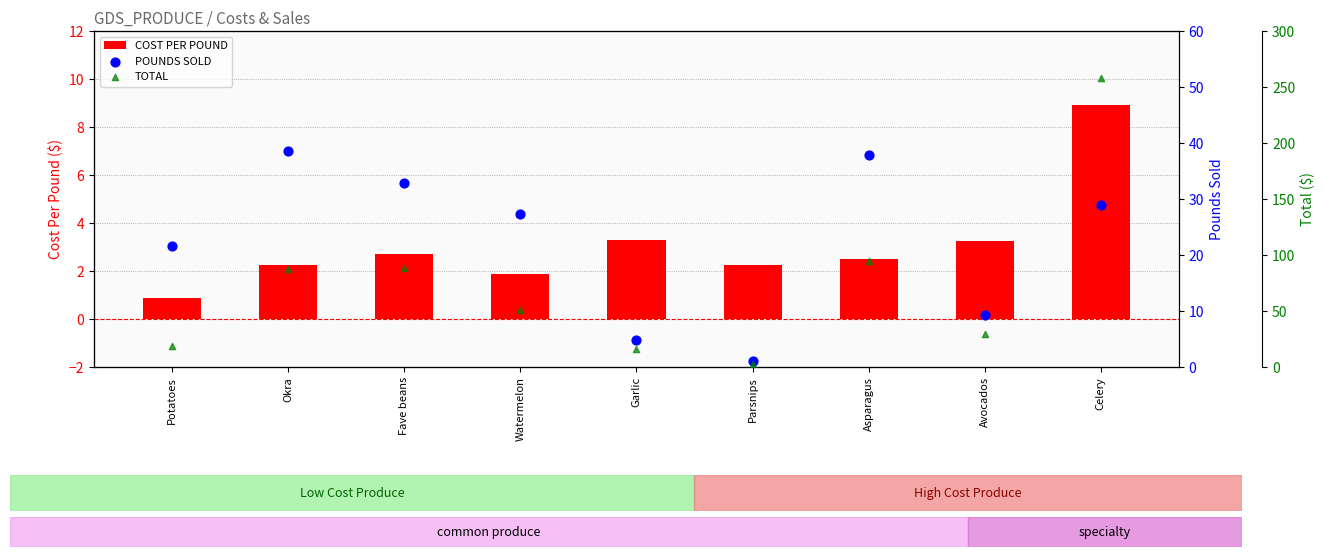

Which series reaches the maximum Y coordinate?

TOTAL